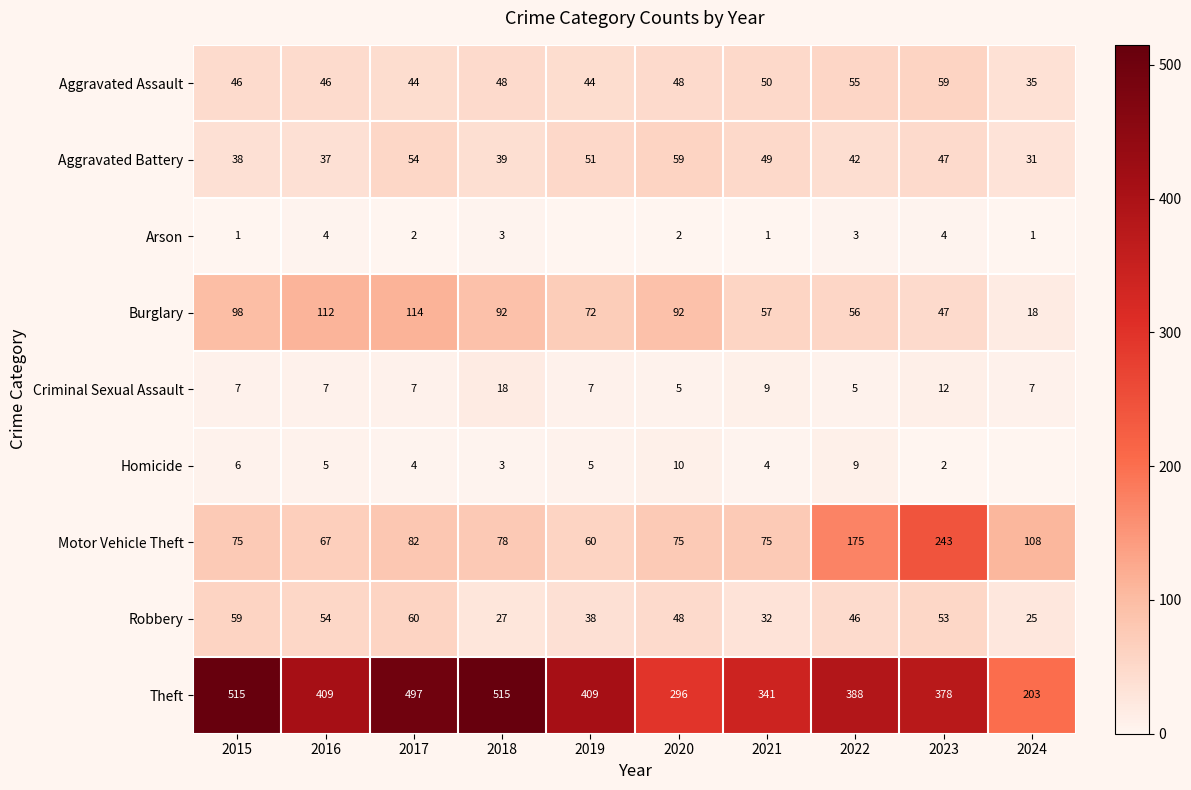

Which series has the largest range (max minus min)?

Theft